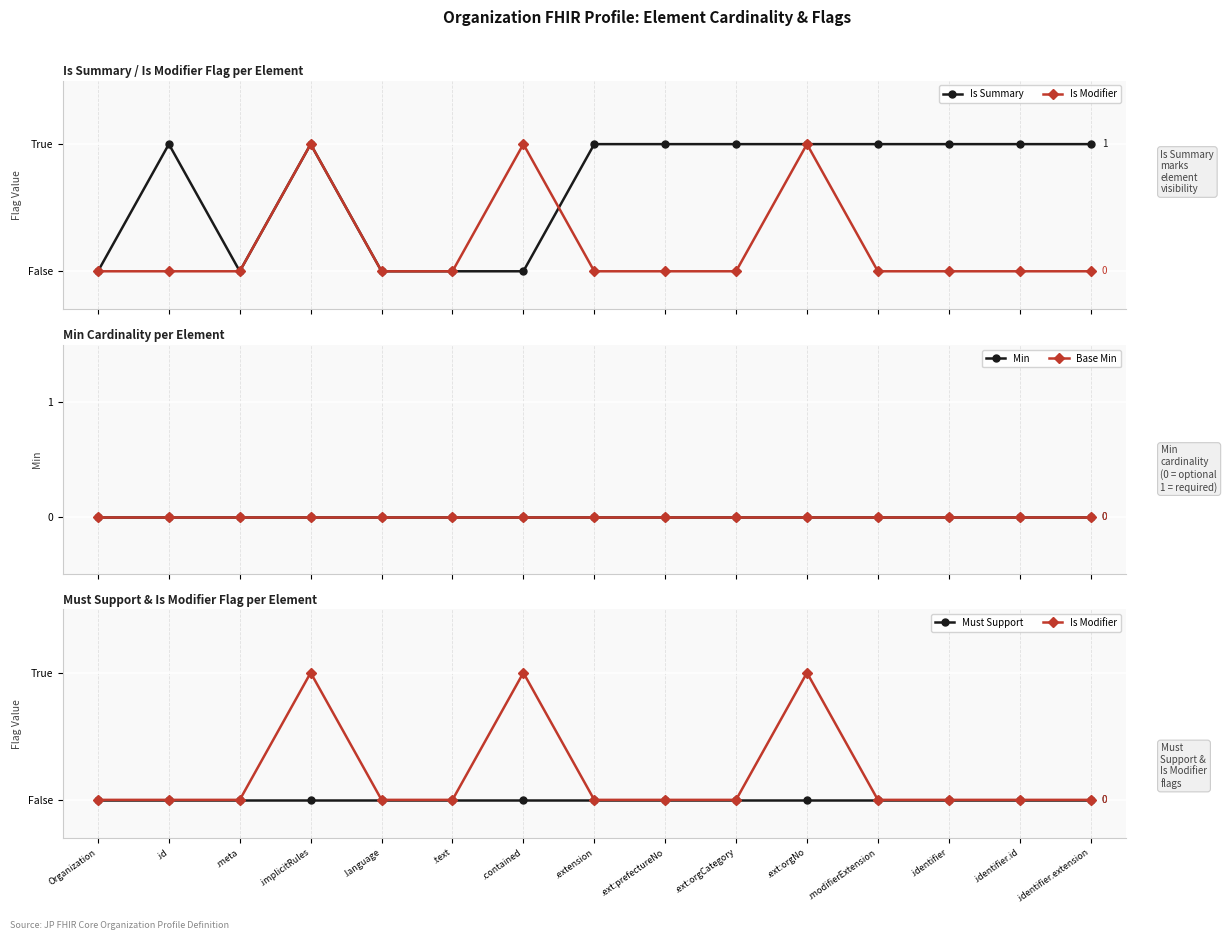

True or false: Is Modifier has more than 1 interior local peaks.

True